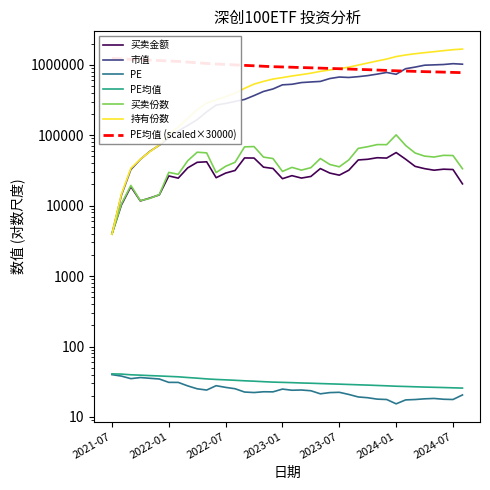

What is the value of the 买卖份数 point at the 36th from the left?

51759.1